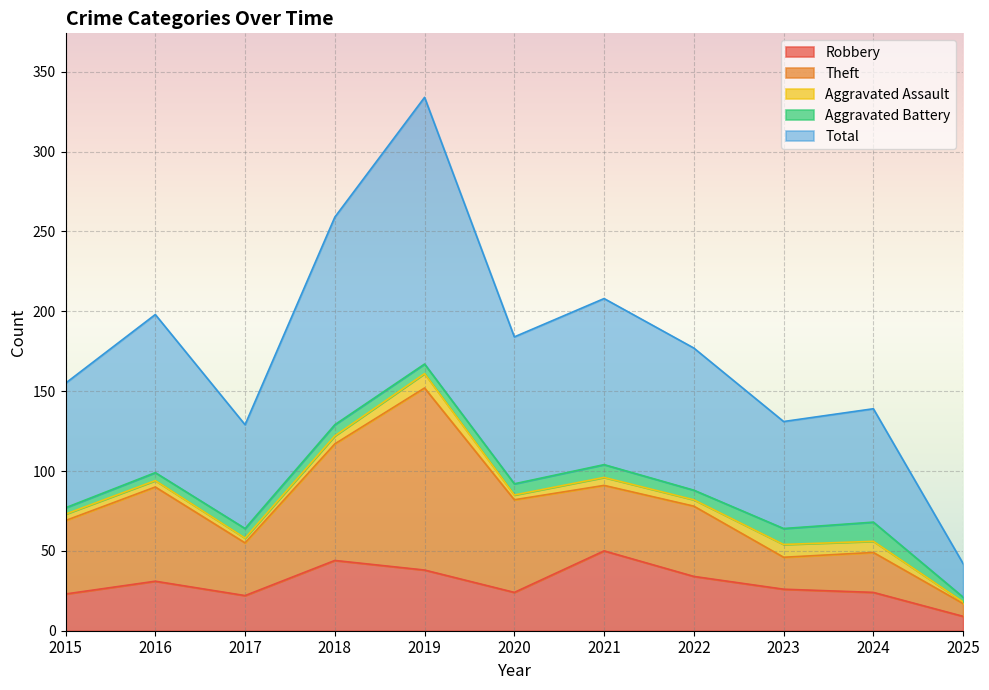

True or false: Aggravated Assault and Aggravated Battery intersect in this chart.

True